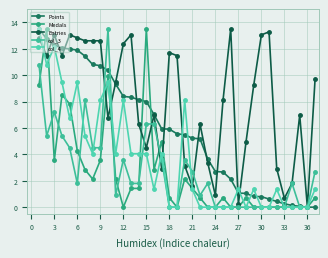

Which series has the widest spread of values?

Points